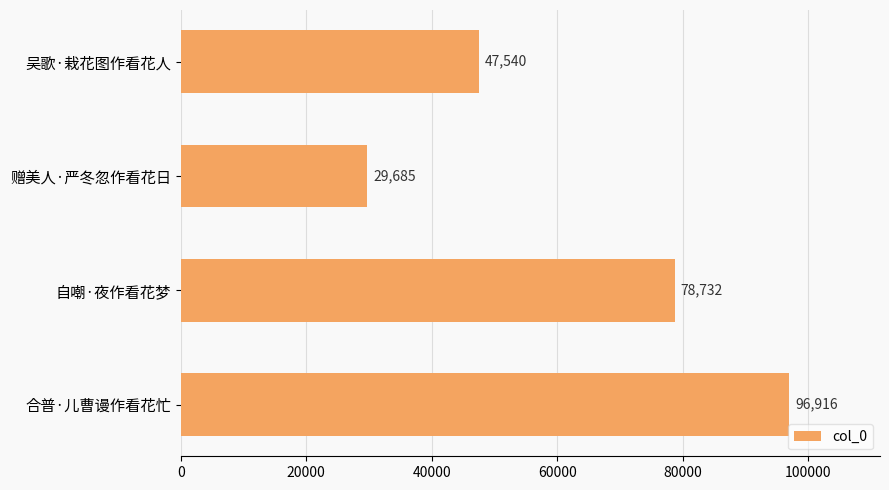

What is the change in value from 赠美人·严冬忽作看花日 to 自嘲·夜作看花梦?

+49047